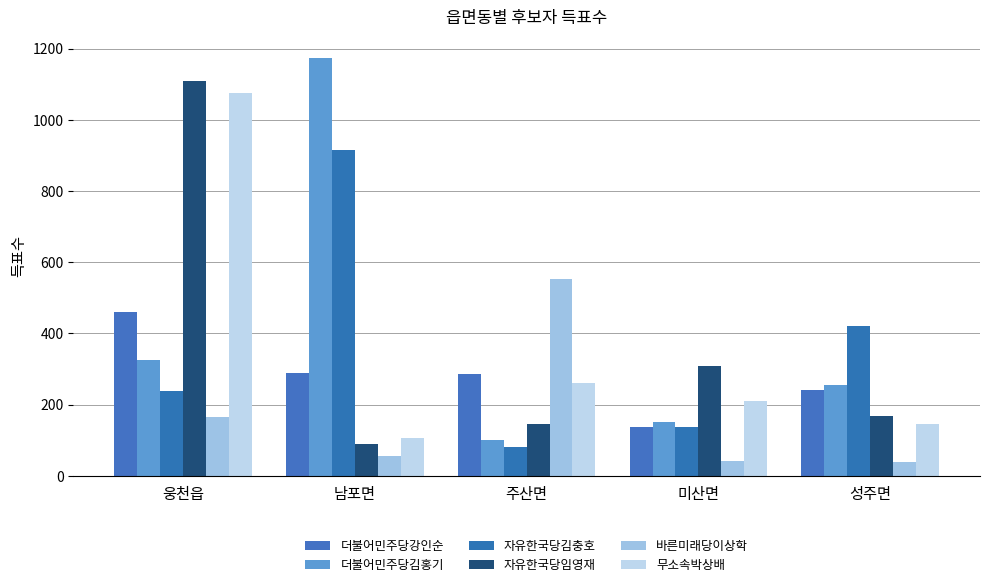

The 자유한국당김충호 series shows 914 at 남포면. True or false?

True